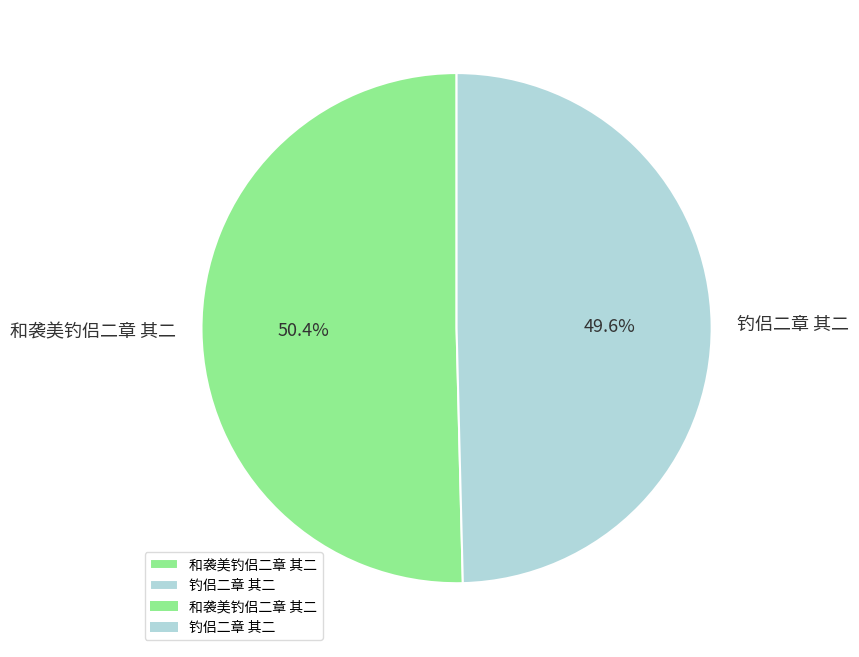

What percentage is NOT represented by 和袭美钓侣二章 其二?

49.6%